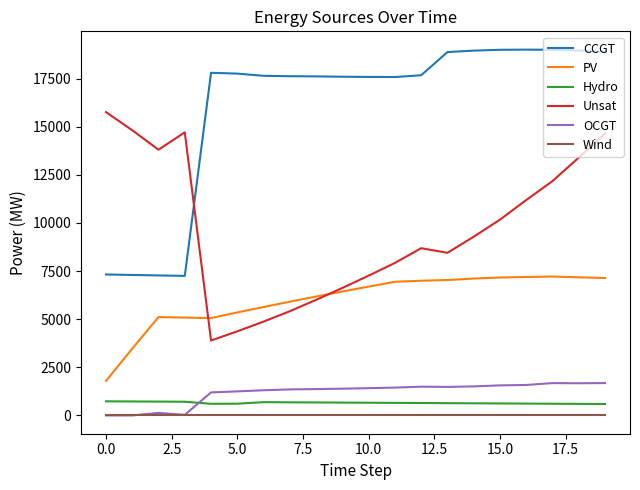

Which series has the largest total across all categories?

CCGT